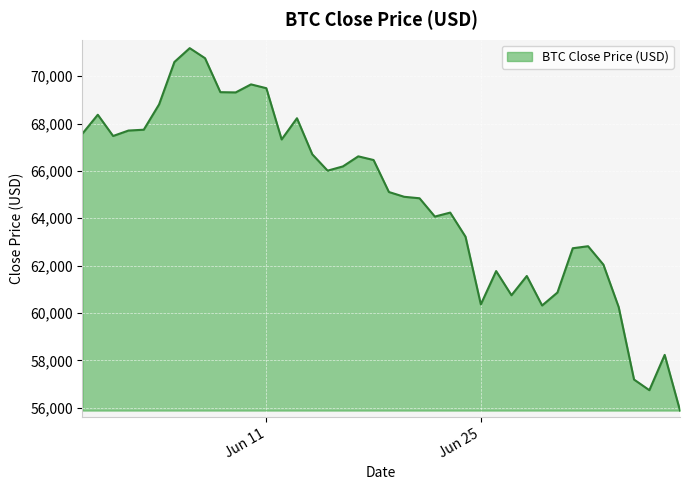

What is the minimum value shown in the chart?

55880.4